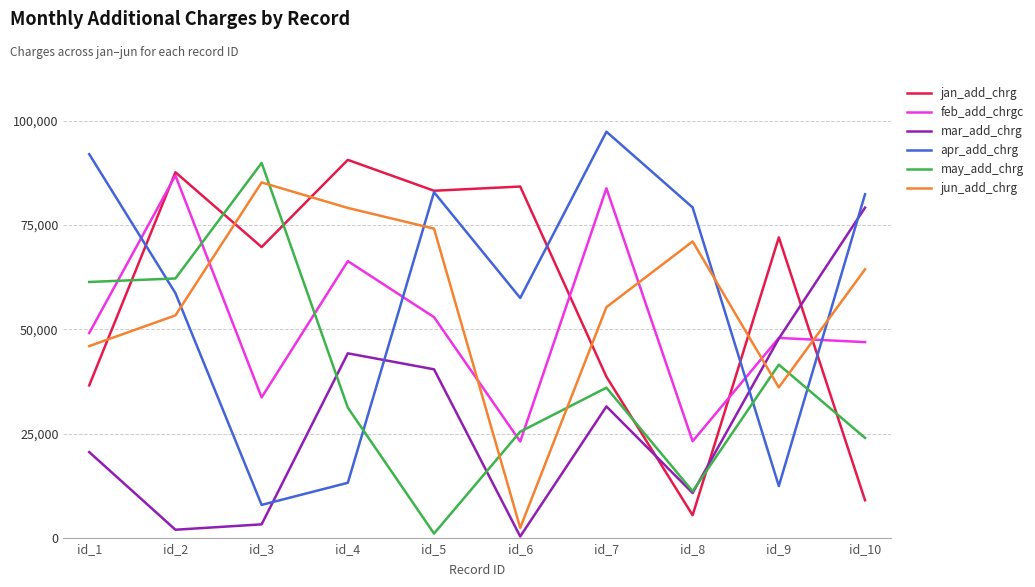

In jun_add_chrg, how many points are lower than both neighbors (excluding endpoints)?

2